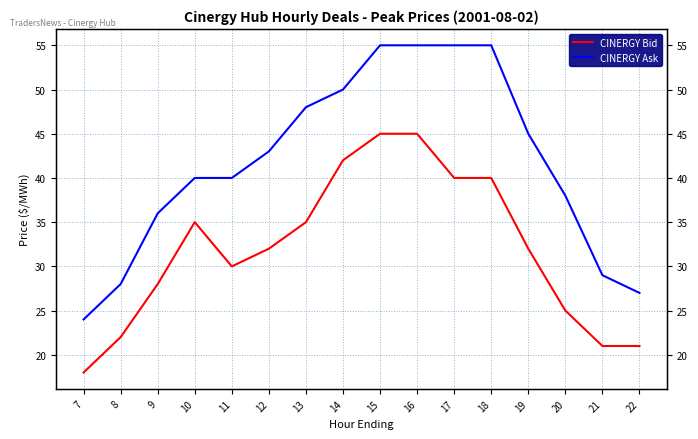

Which has a higher value, 15 or 21?

15